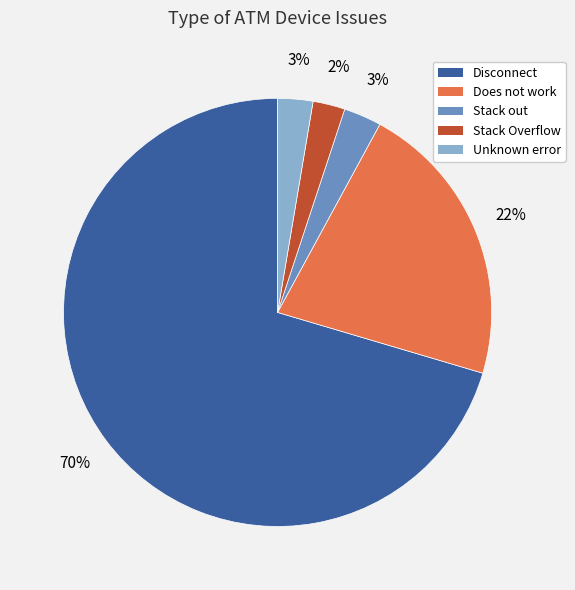

Is there any slice that represents more than half of the pie?

Yes